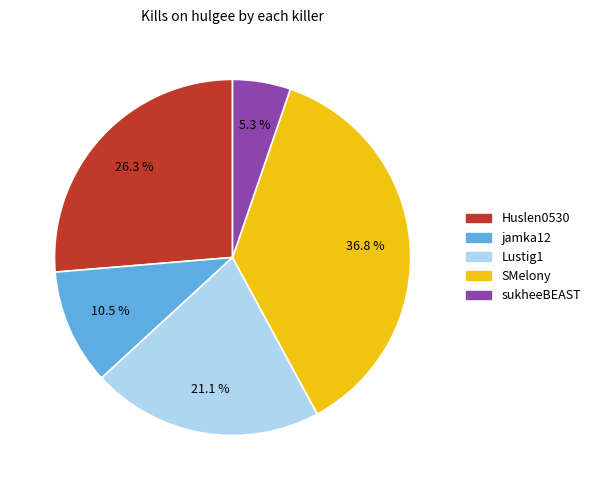

Which has a higher value, Huslen0530 or Lustig1?

Huslen0530